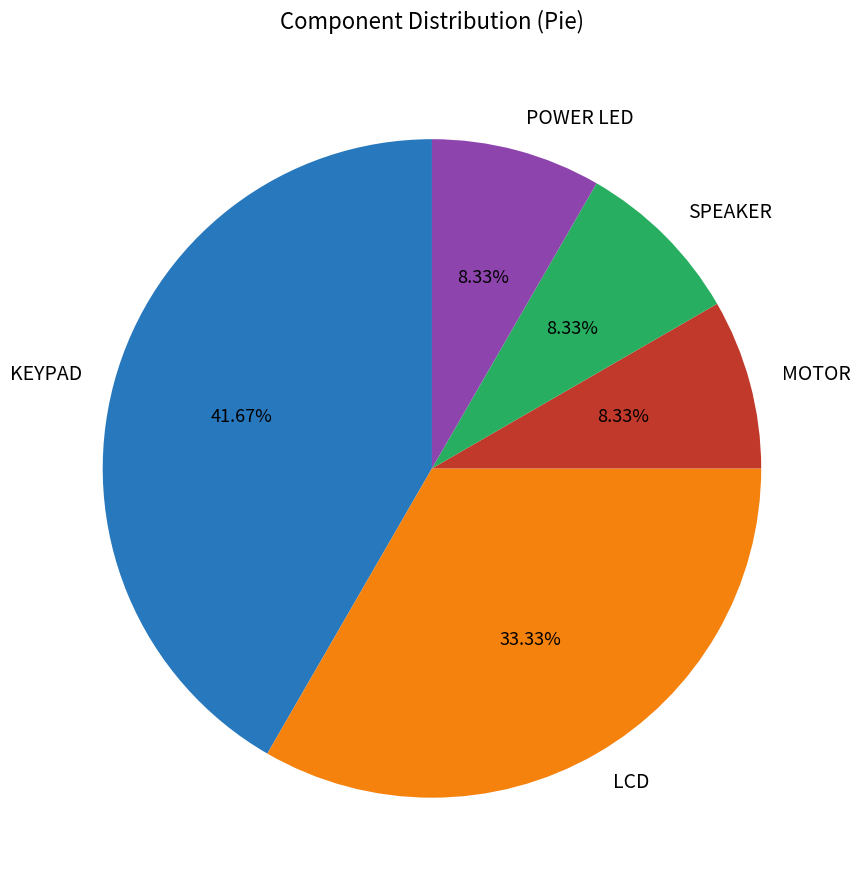

What portion of the pie excludes SPEAKER?

91.7%